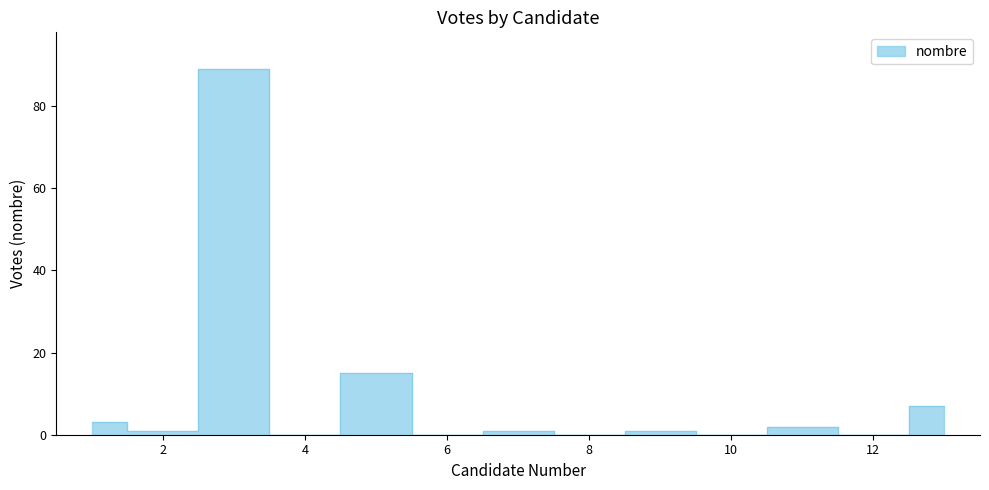

Is it true that the value at 6 is 58?

False